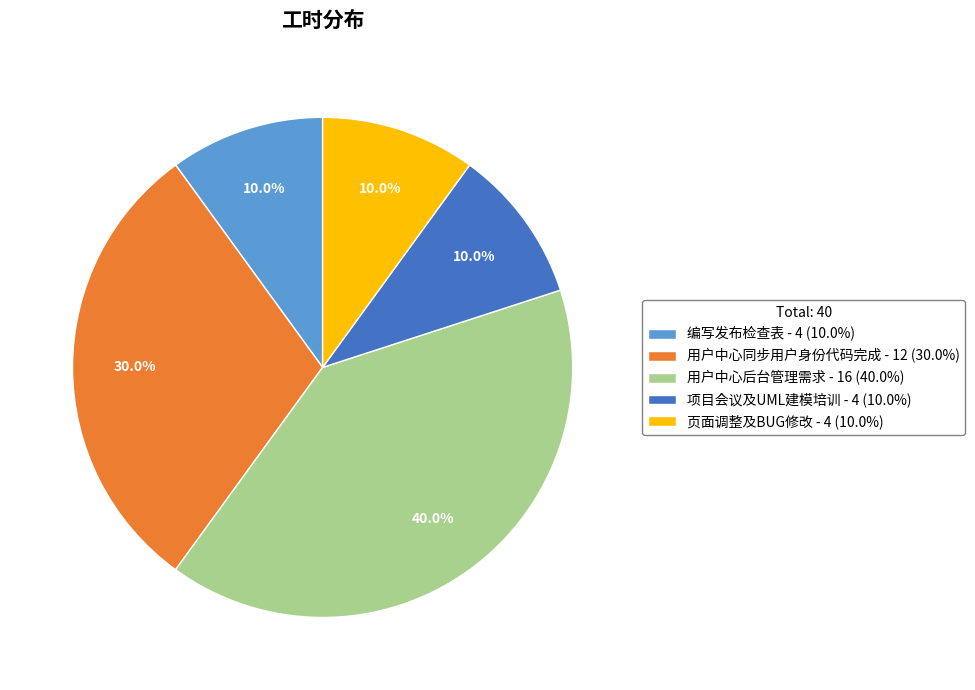

What percentage do 项目会议及UML建模培训 and 用户中心后台管理需求 together represent?

50.0%